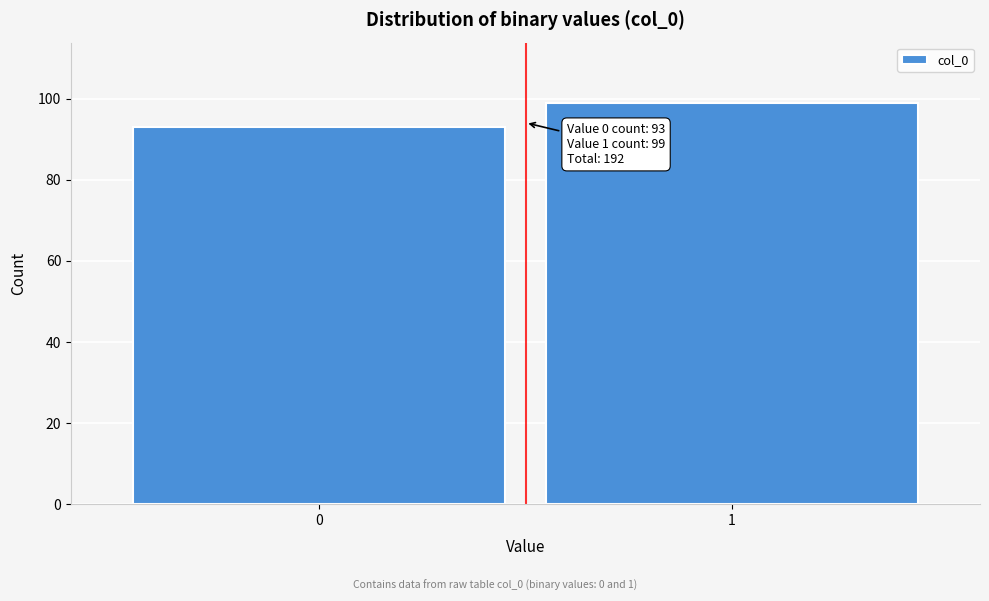

Reading left to right, what are all the values shown in this chart?

93	99